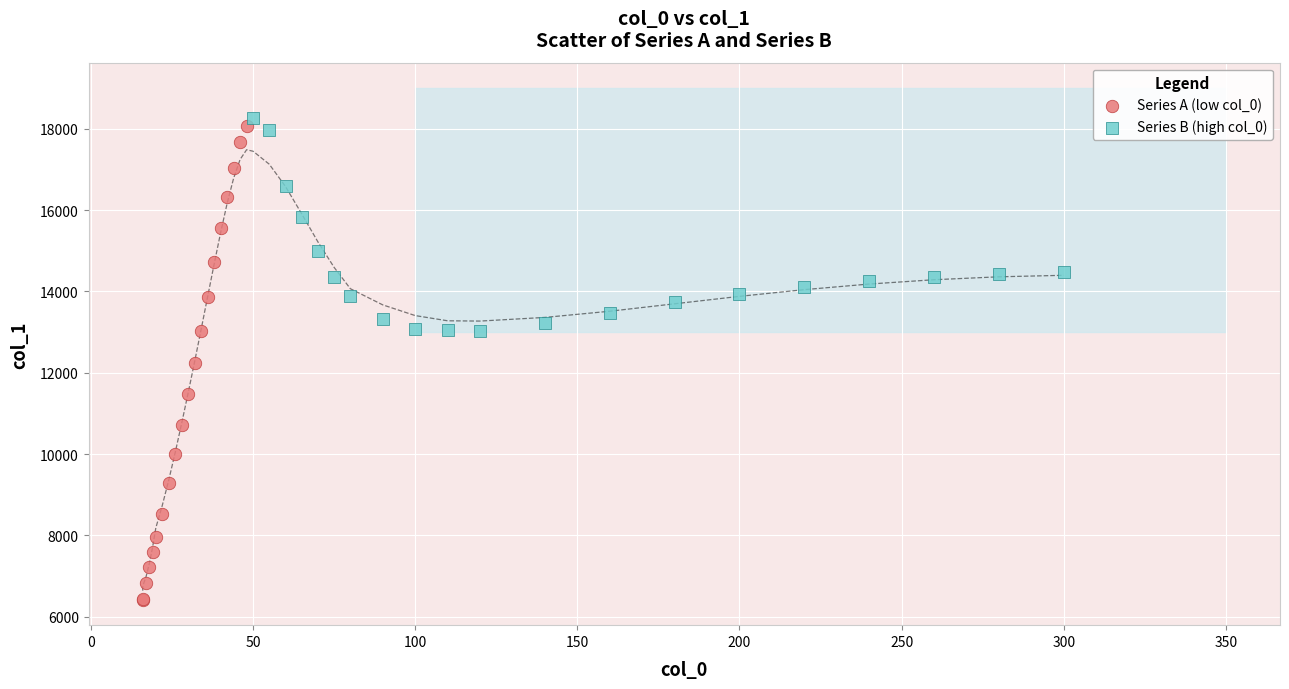

Which series has the largest Y range (max minus min)?

Series A (low col_0)